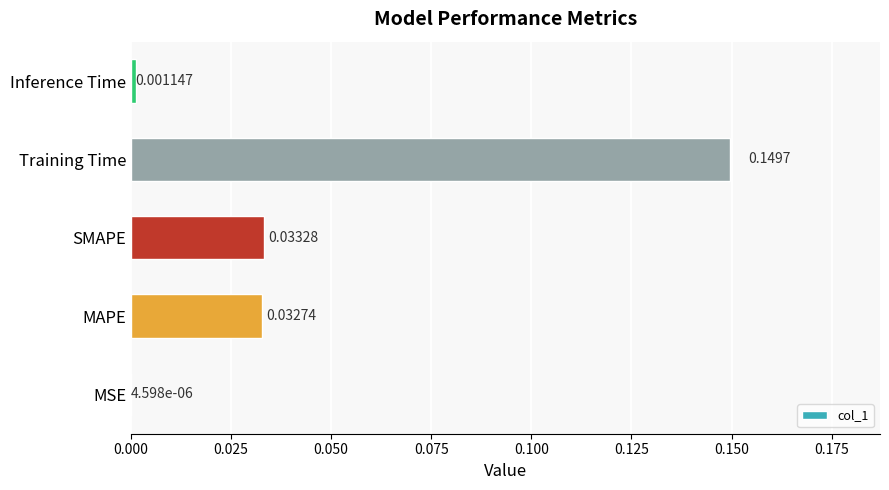

Which has a higher value, SMAPE or MSE?

SMAPE